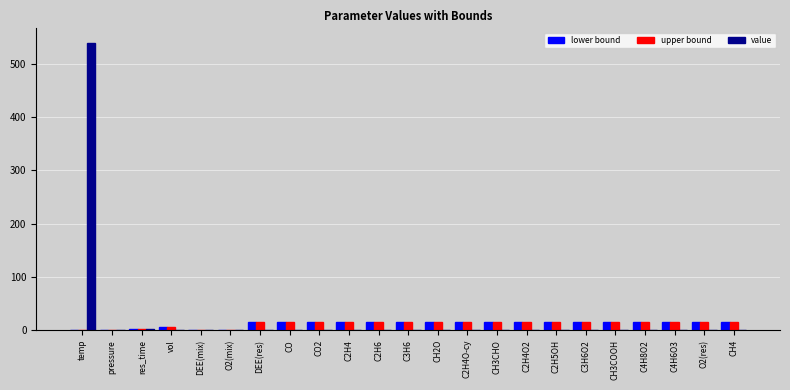

The value of lower bound at O2(res) is 15.0. True or false?

True